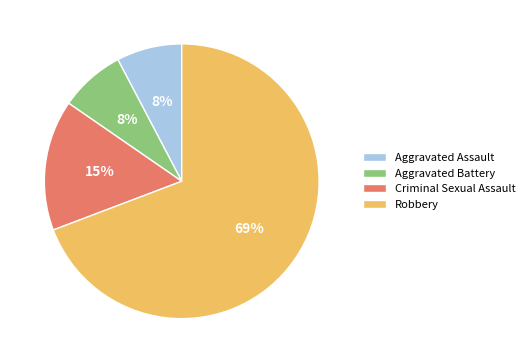

To the nearest percent, what is the combined percentage of Aggravated Battery and Criminal Sexual Assault?

23%